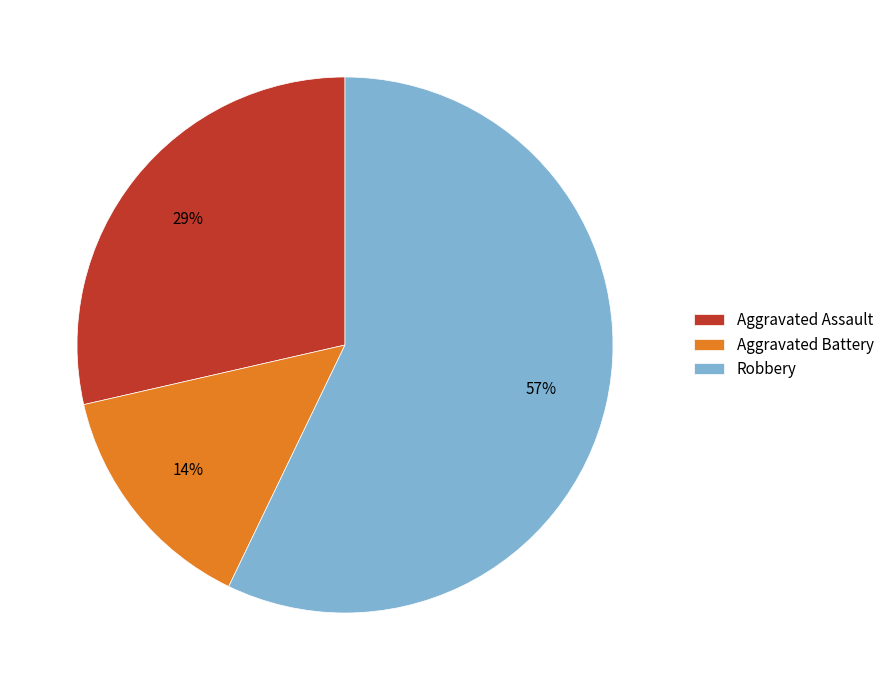

Combined, do Aggravated Assault and Aggravated Battery account for over 50%?

No